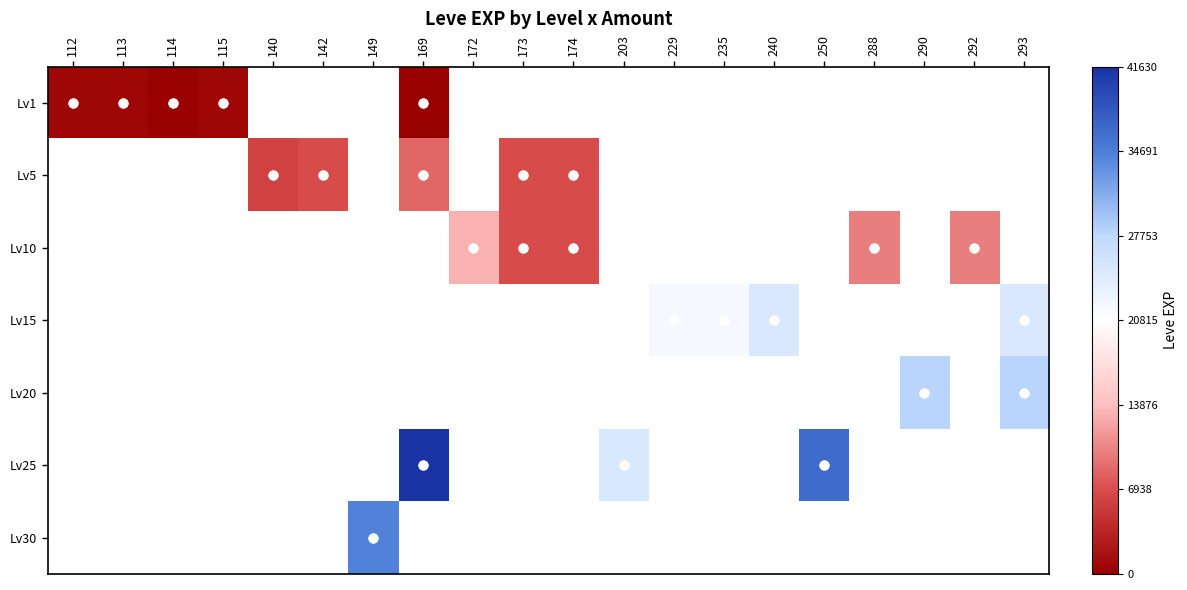

What is the smallest value displayed?

160.0